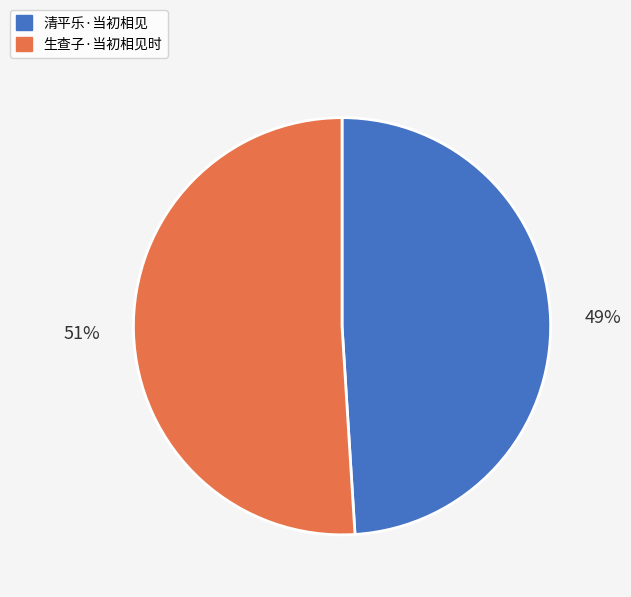

To the nearest percent, what percentage of the pie is 清平乐·当初相见?

49%